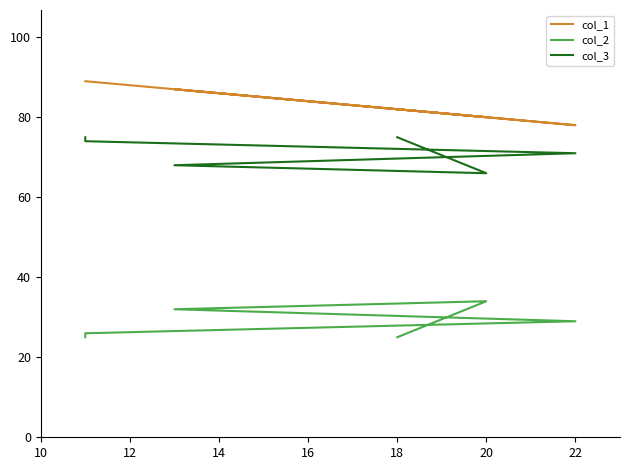

What is the value of the col_2 point at the 4th from the left?

32